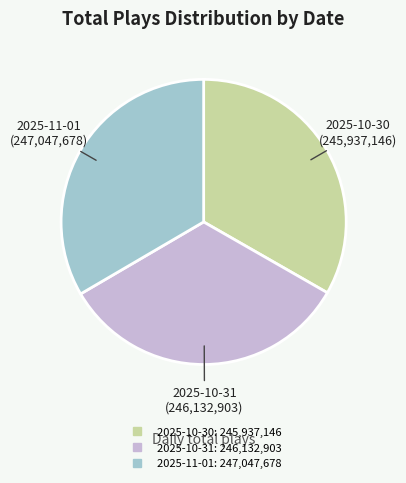

Does 2025-10-30 account for over 50% of the chart?

No